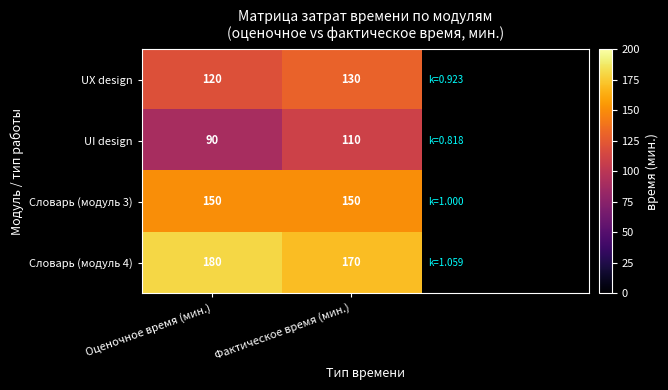

What is the difference between the highest and lowest values at Оценочное время (мин.)?

90